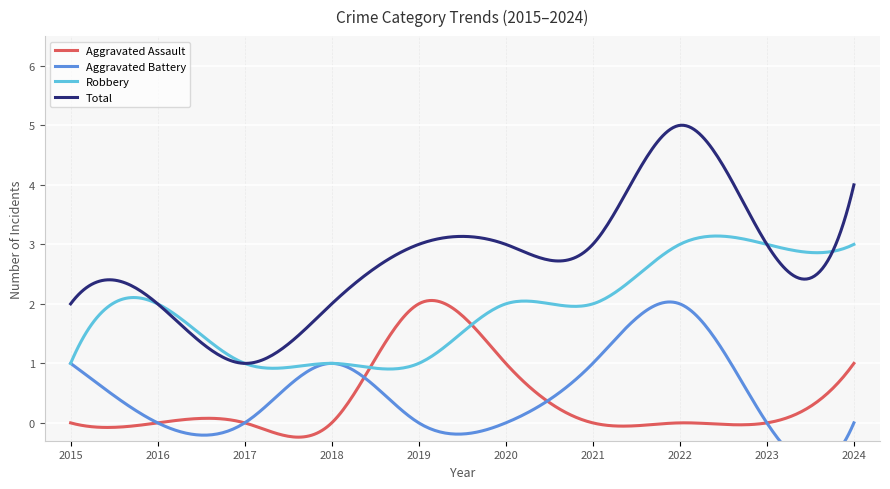

Rank the series at 2023 from highest to lowest value.

Robbery, Total, Aggravated Assault, Aggravated Battery